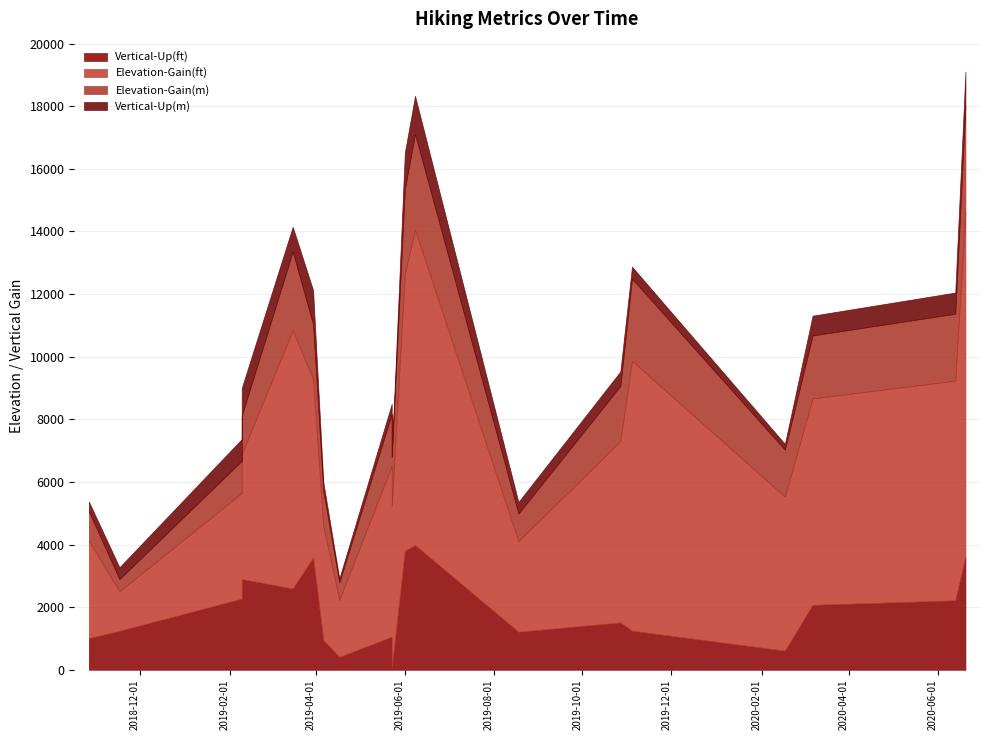

In Elevation-Gain(m), how many points are higher than both neighbors (excluding endpoints)?

4